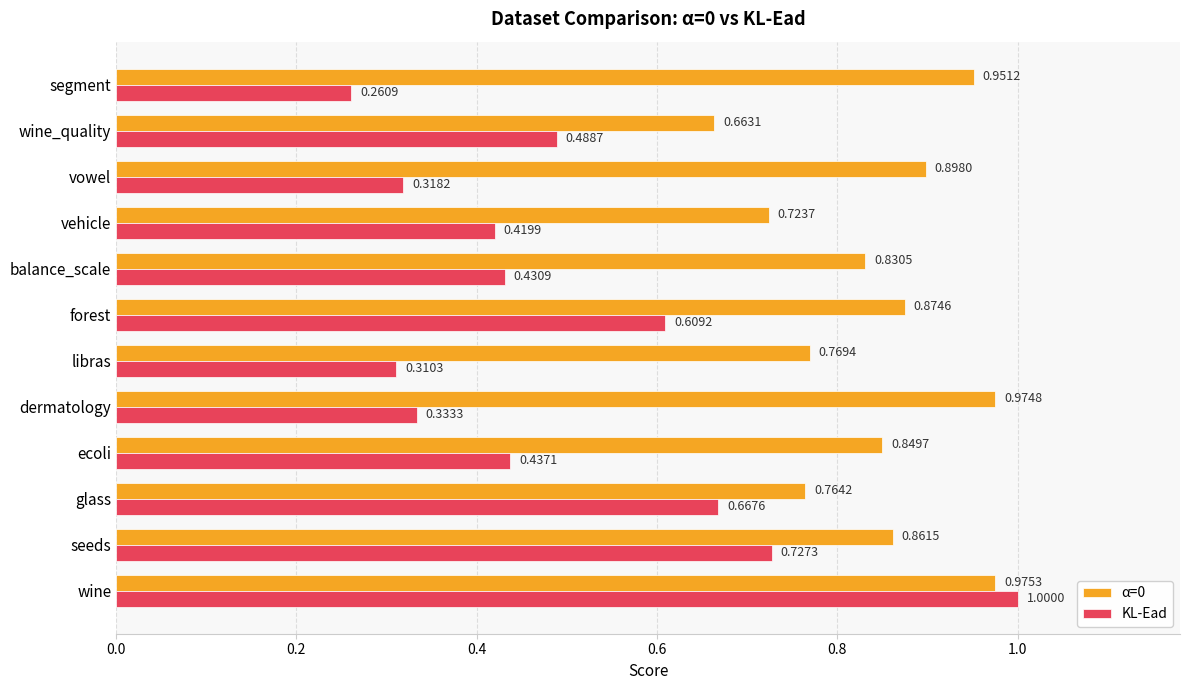

Between ecoli and forest, which series saw the biggest shift?

KL-Ead